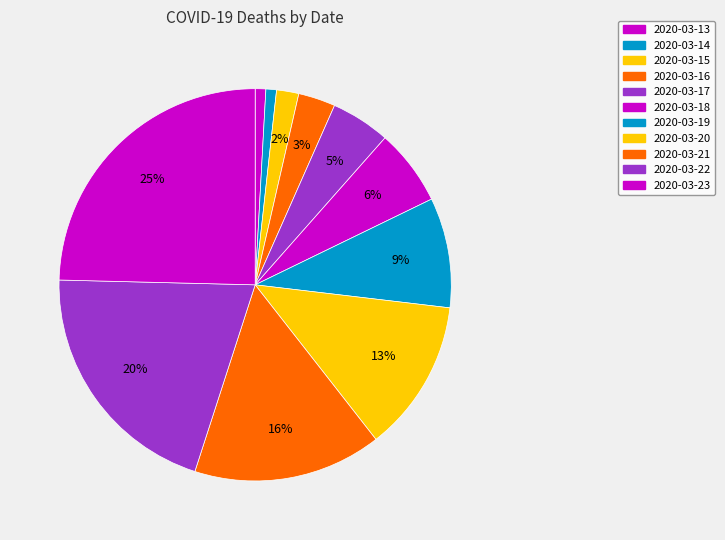

How many slices are in this pie chart?

11